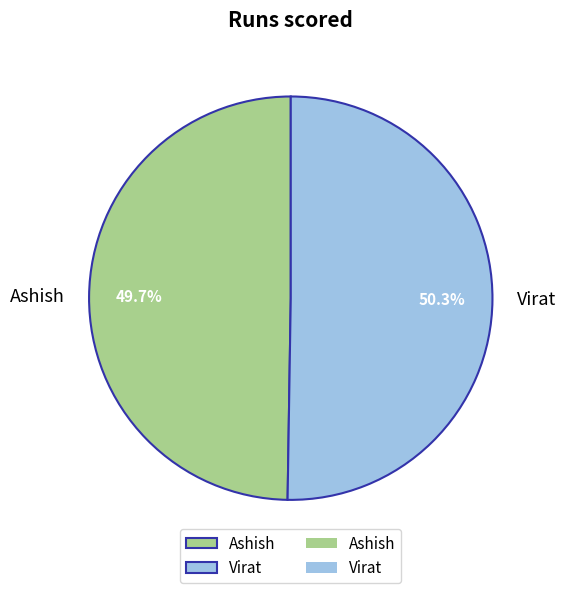

Which category accounts for the majority?

Virat